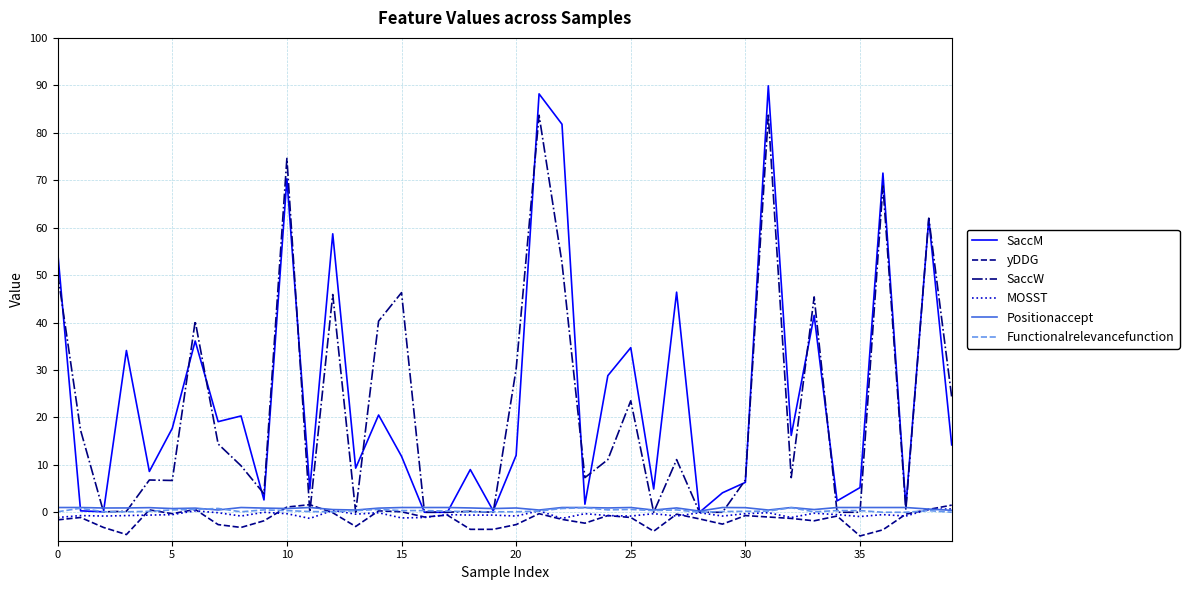

Which series has the largest range (max minus min)?

SaccM